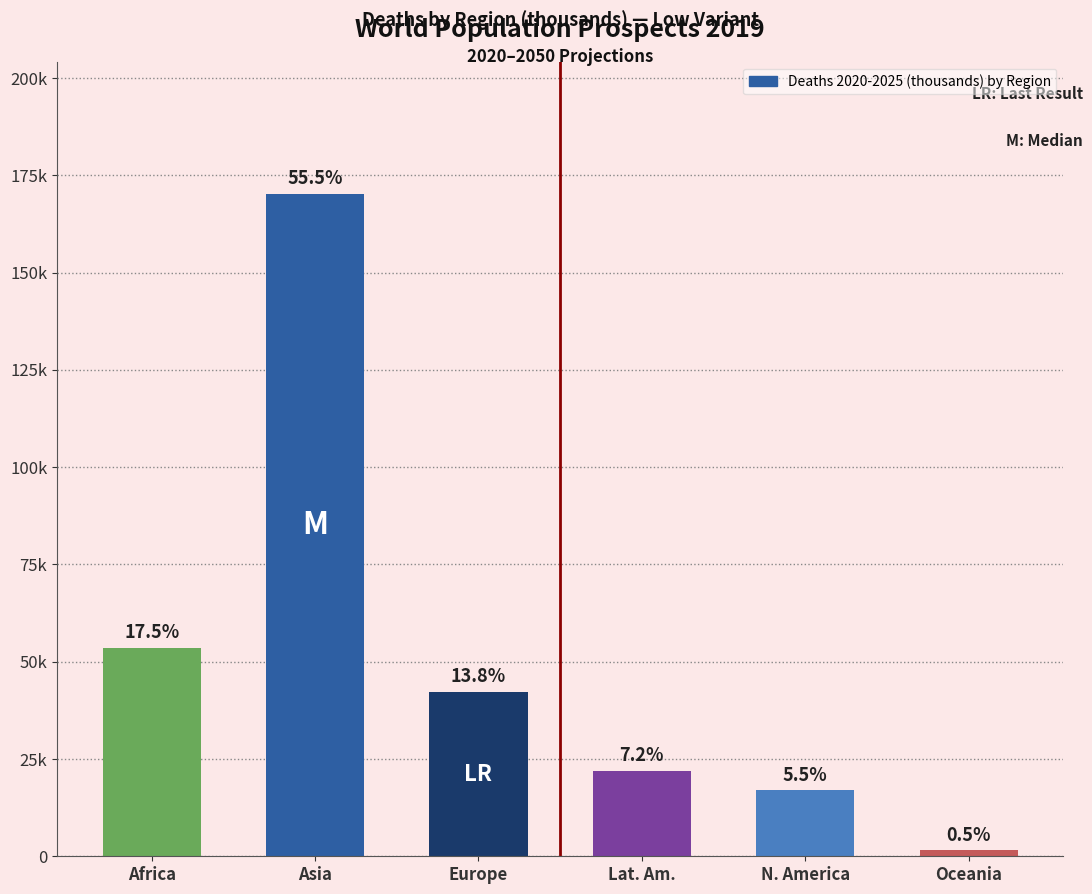

Where is the data nearest to the value 85832?

Africa